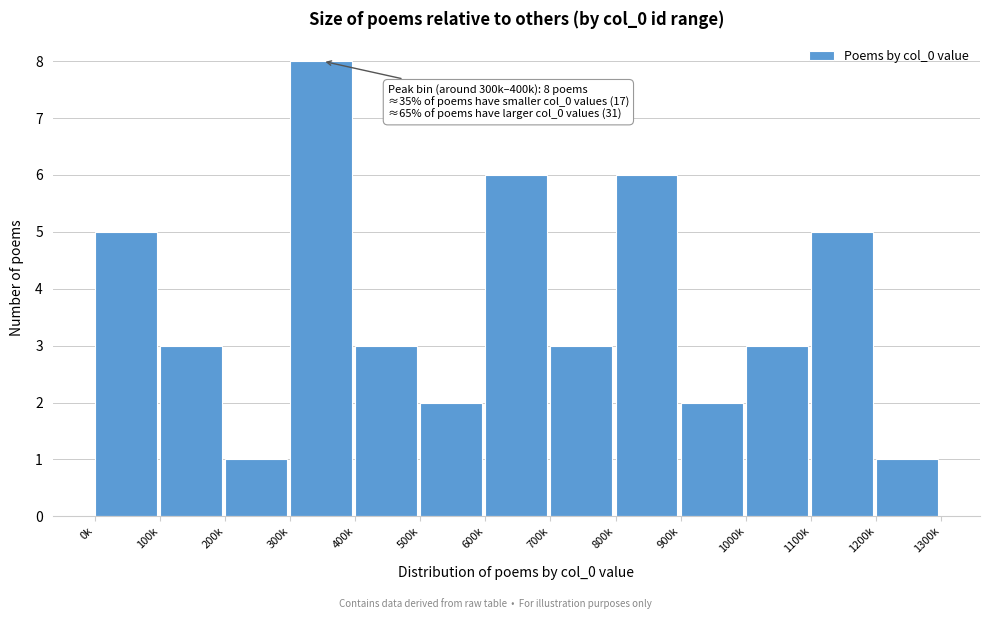

Reading left to right, what are all the values shown in this chart?

0k=5	100k=3	200k=1	300k=8	400k=3	500k=2	600k=6	700k=3	800k=6	900k=2	1000k=3	1100k=5	1200k=1